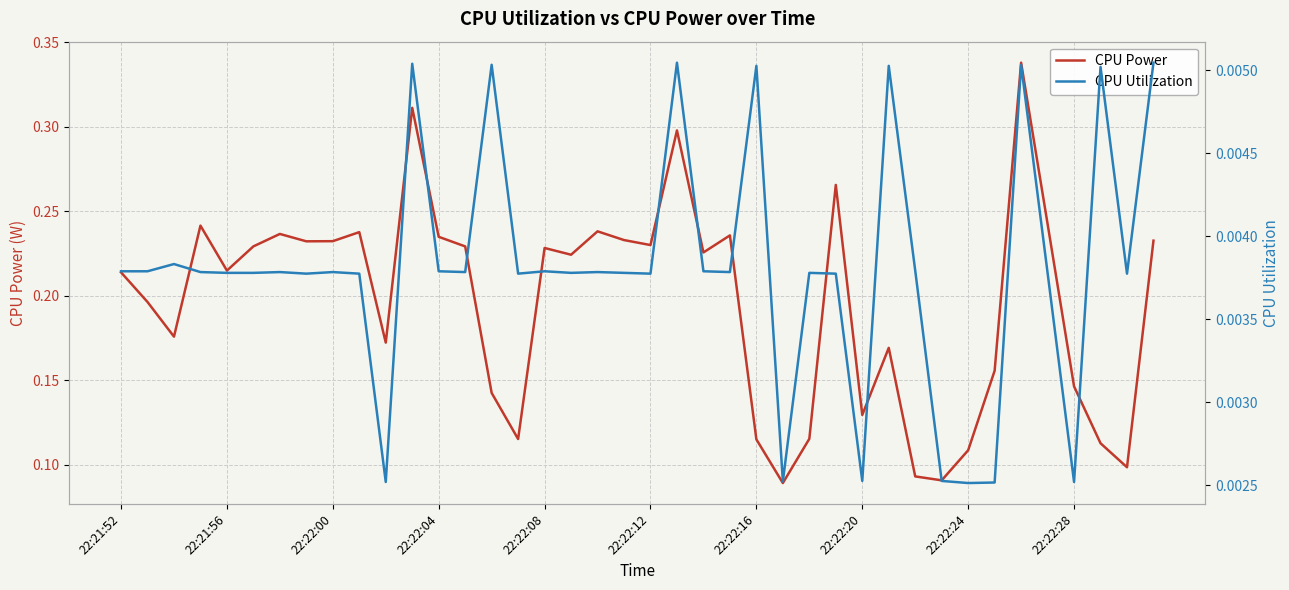

The CPU Power series shows 0.0 at 22:22:24. True or false?

False